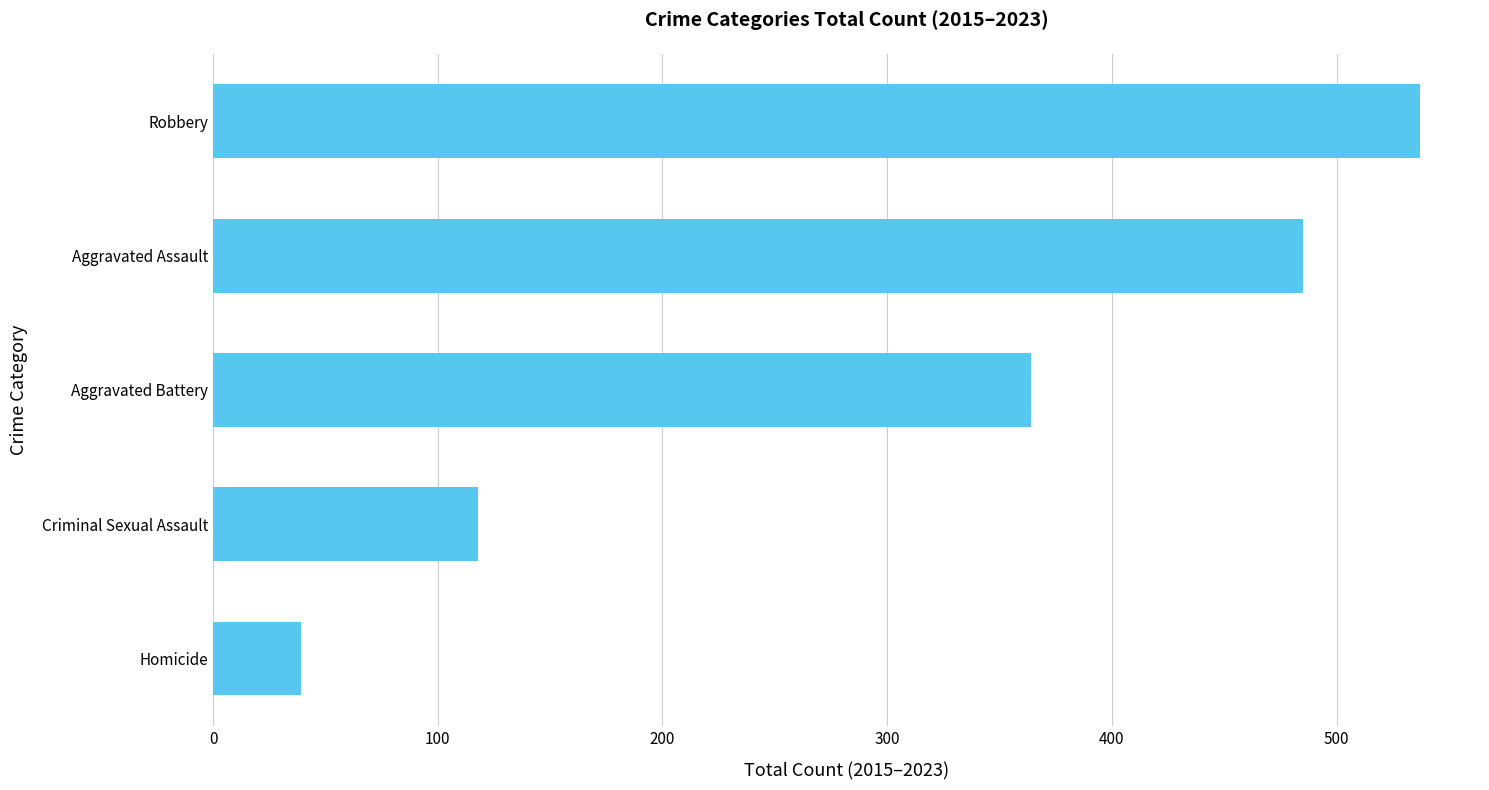

Which has a higher value, Homicide or Aggravated Assault?

Aggravated Assault